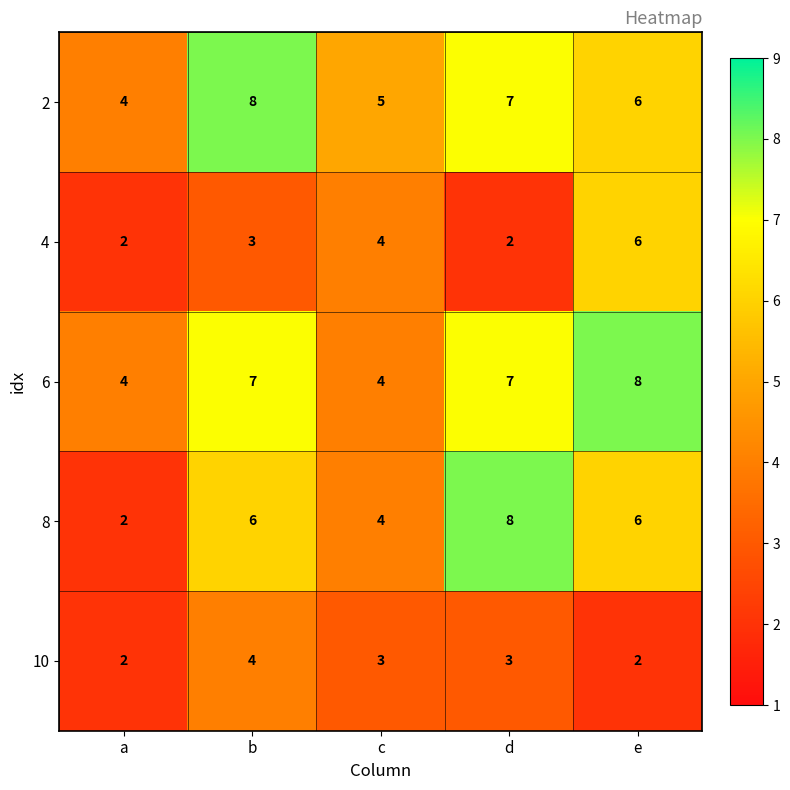

What is the greatest value displayed?

8